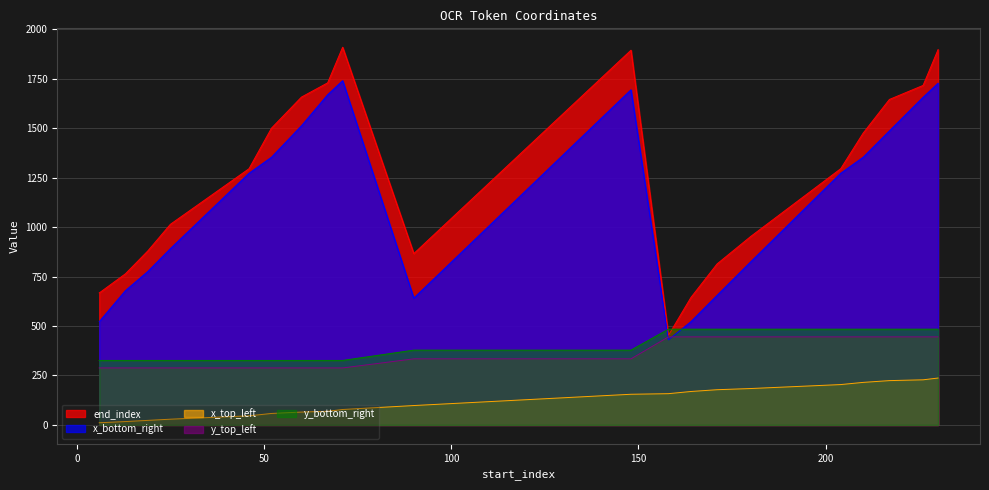

At 226, list the series in order from largest to smallest.

x_bottom_right, x_top_left, y_bottom_right, y_top_left, end_index